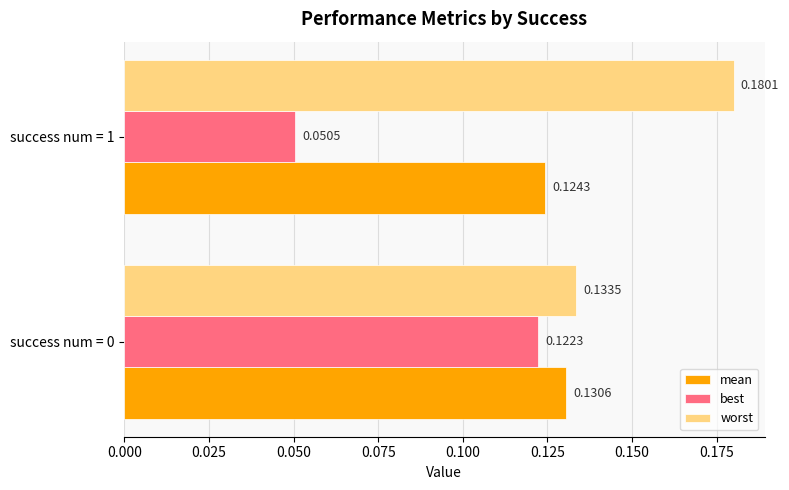

Count the mean values in the range 0 to 1.

2